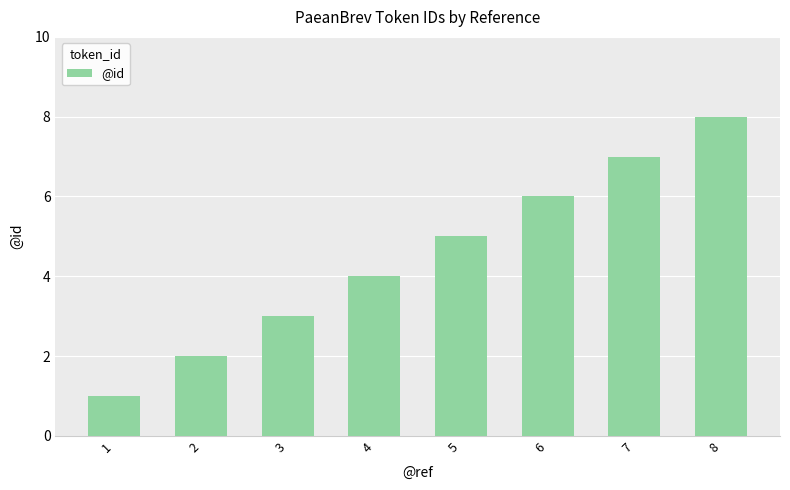

Rank the categories by value from highest to lowest.

8, 7, 6, 5, 4, 3, 2, 1